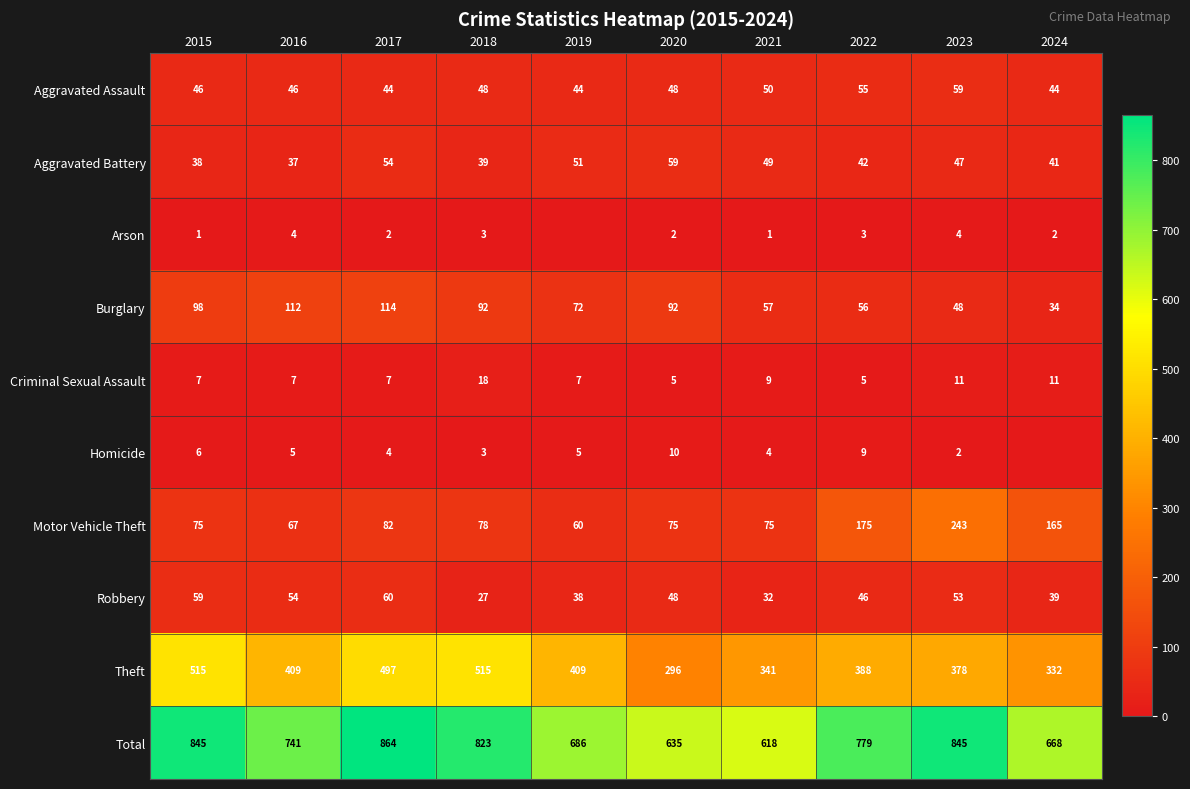

Which category has the lowest value in the Burglary series?

2024